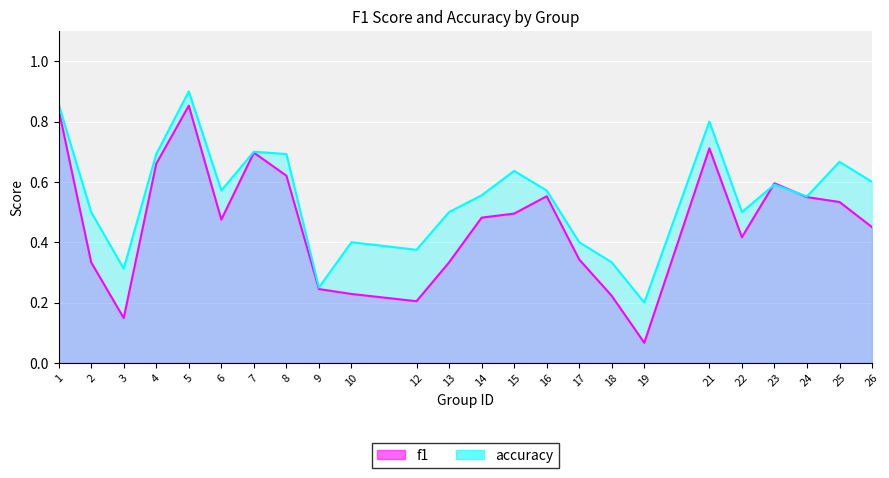

Reading left to right, transcribe all the data shown in this chart.

f1: 1=0.8	2=0.3	3=0.1	4=0.7	5=0.9	6=0.5	7=0.7	8=0.6	9=0.2	10=0.2	12=0.2	13=0.3	14=0.5	15=0.5	16=0.6	17=0.3	18=0.2	19=0.1	21=0.7	22=0.4	23=0.6	24=0.5	25=0.5	26=0.5
accuracy: 1=0.9	2=0.5	3=0.3	4=0.7	5=0.9	6=0.6	7=0.7	8=0.7	9=0.2	10=0.4	12=0.4	13=0.5	14=0.6	15=0.6	16=0.6	17=0.4	18=0.3	19=0.2	21=0.8	22=0.5	23=0.6	24=0.6	25=0.7	26=0.6